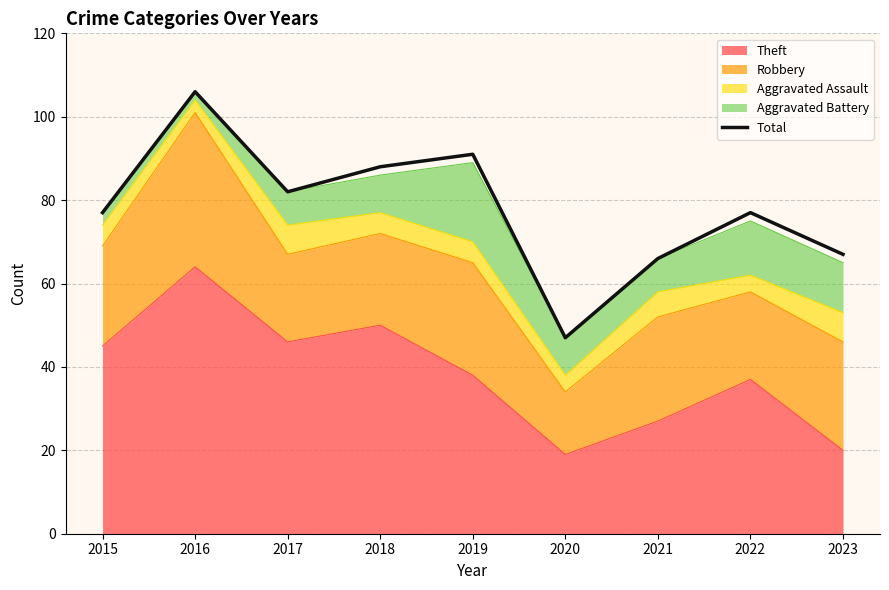

What is the difference between the maximum and minimum values?

59